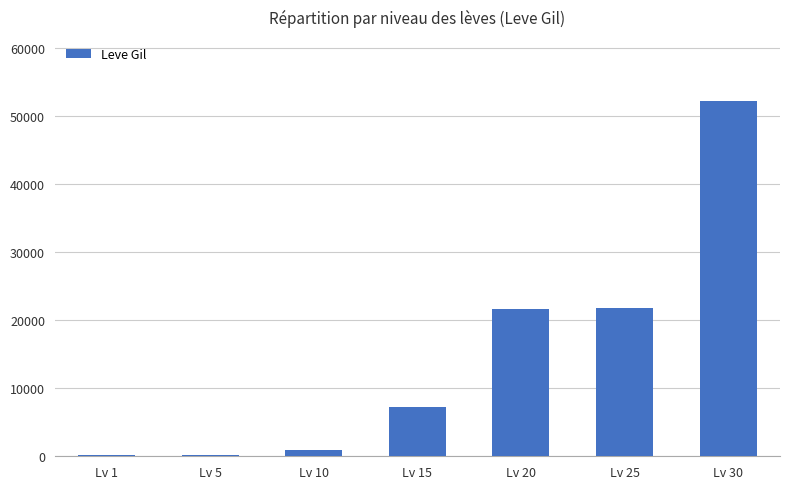

Count the number of categories in the chart.

7